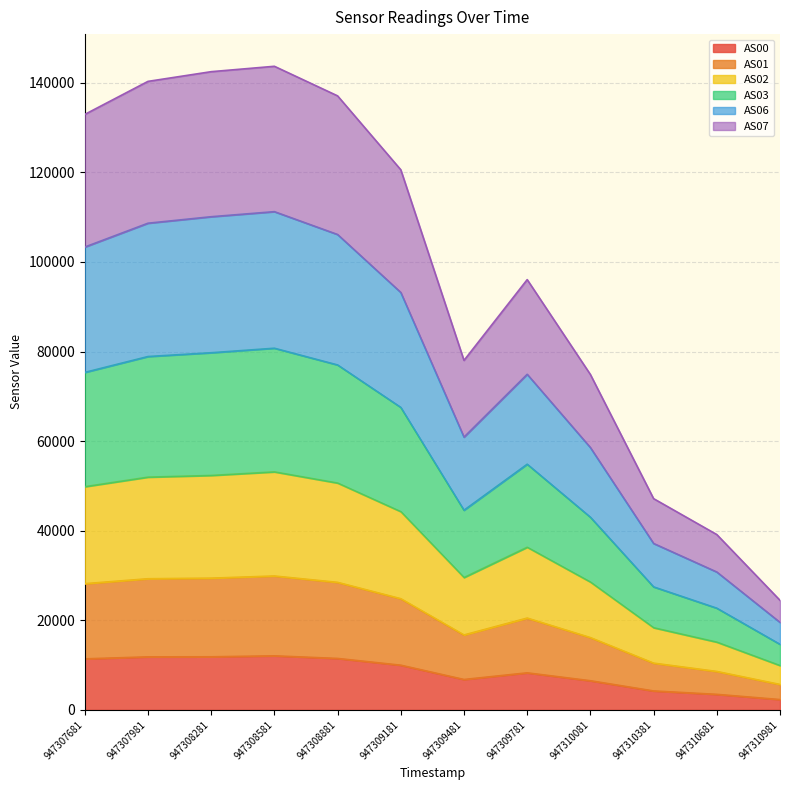

True or false: AS07 and AS06 cross at least once.

False